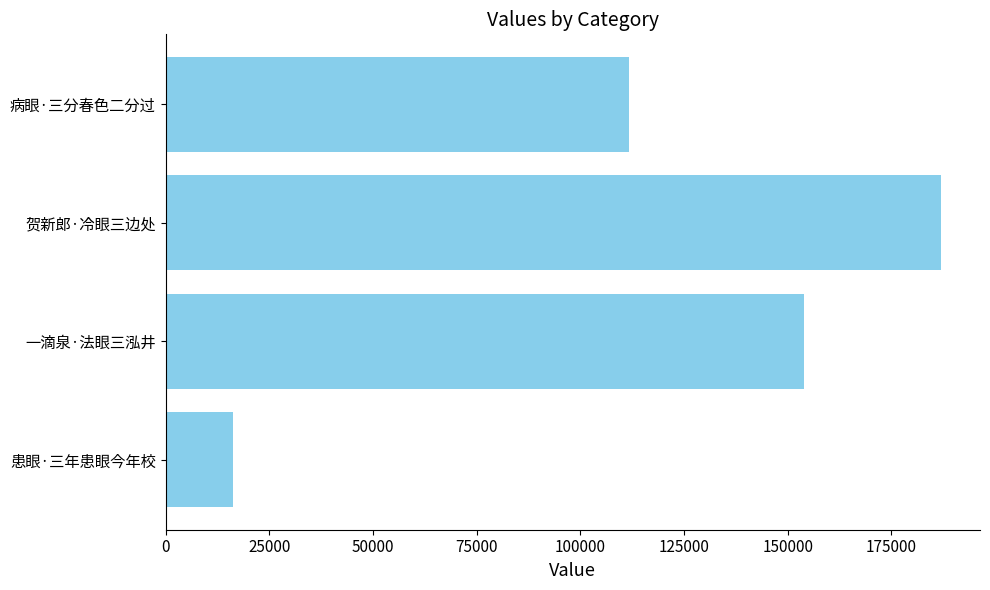

What is the ratio of the value at 一滴泉·法眼三泓井 to the value at 病眼·三分春色二分过?

1.4